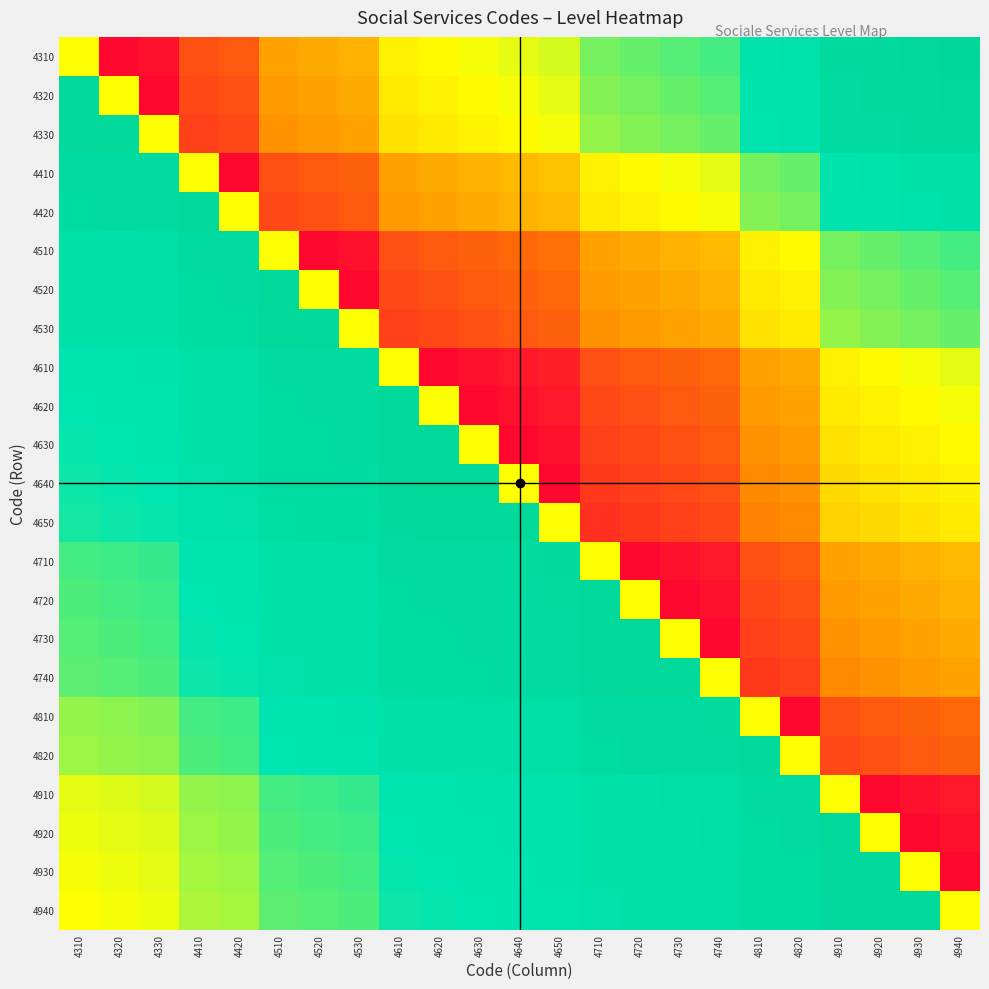

How many categories are shown in the chart?

23